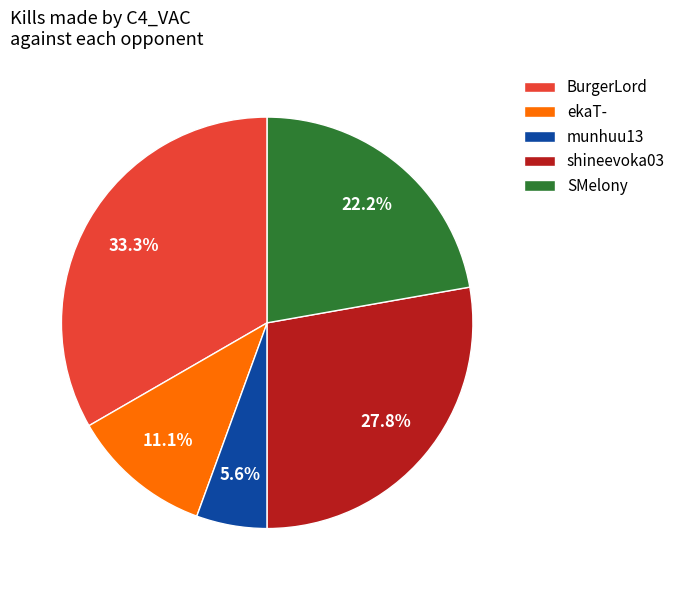

Rank the categories by value from highest to lowest.

BurgerLord, shineevoka03, SMelony, ekaT-, munhuu13